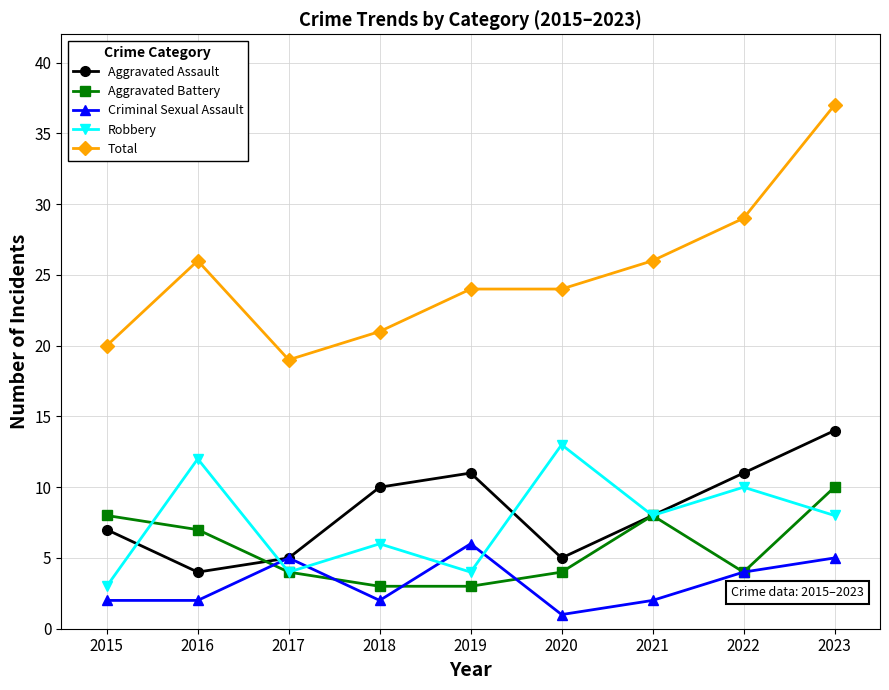

What are all the series names shown in the legend?

Aggravated Assault, Aggravated Battery, Criminal Sexual Assault, Robbery, Total